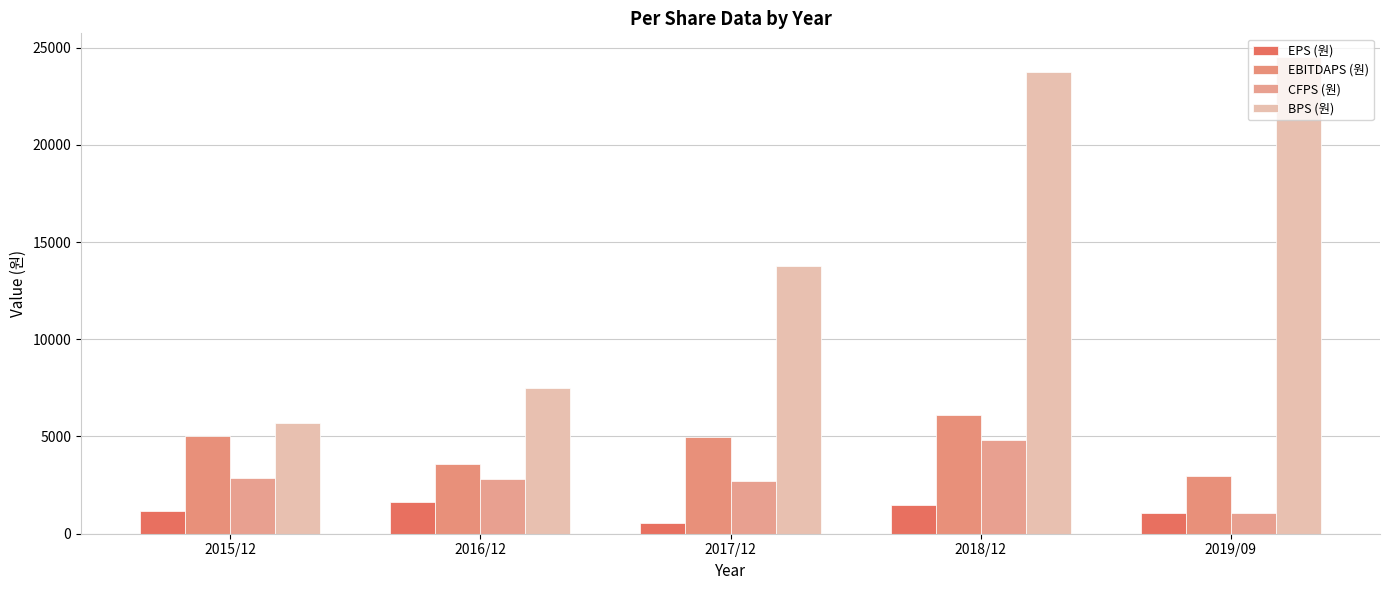

What is the difference between the highest and lowest values at 2019/09?

23427